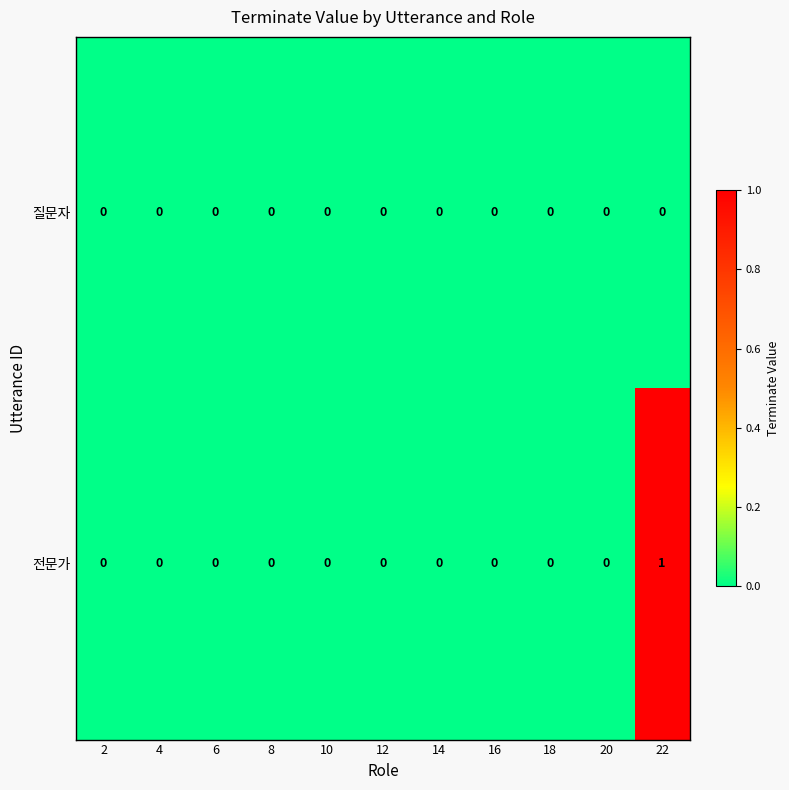

Reading left to right, what are all the values shown in this chart?

질문자: 2=0	4=0	6=0	8=0	10=0	12=0	14=0	16=0	18=0	20=0	22=0
전문가: 2=0	4=0	6=0	8=0	10=0	12=0	14=0	16=0	18=0	20=0	22=1